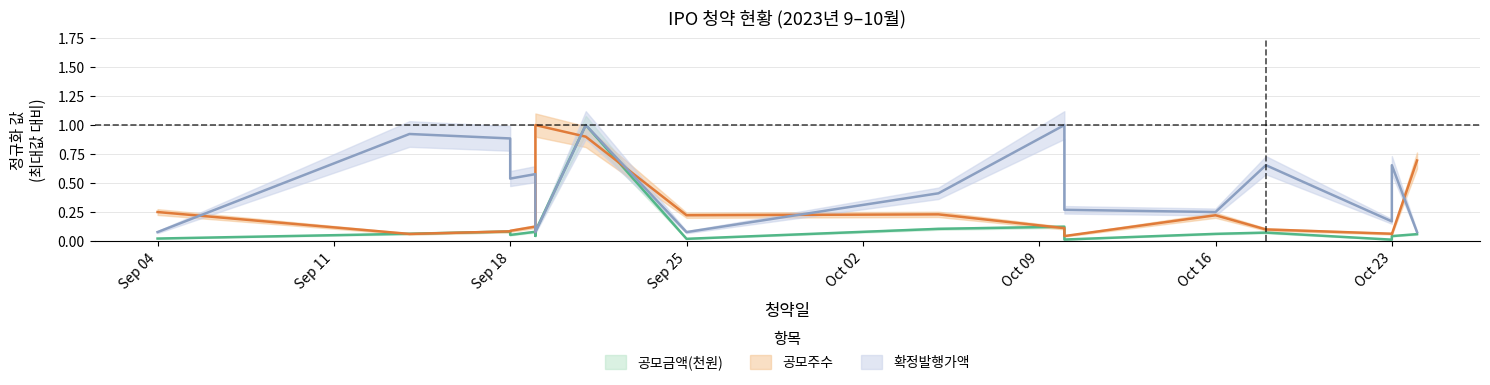

Reading left to right, extract all data points from this chart.

공모금액(천원): 0.0	0.1	0.1	0.1	0.1	0.0	0.1	1.0	0.0	0.1	0.1	0.0	0.1	0.1	0.0	0.0	0.1
공모주수: 0.2	0.1	0.1	0.1	0.1	0.1	1.0	0.9	0.2	0.2	0.1	0.0	0.2	0.1	0.1	0.1	0.7
확정발행가액: 0.1	0.9	0.9	0.5	0.6	0.5	0.1	1.0	0.1	0.4	1.0	0.3	0.2	0.7	0.2	0.7	0.1